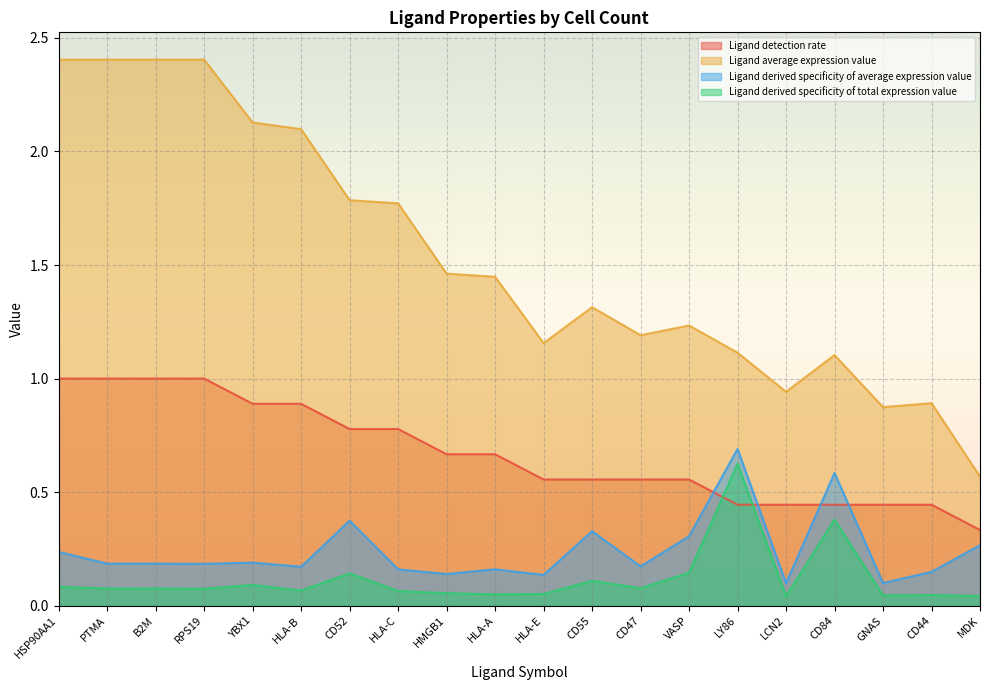

After their last crossing, which series has the higher values: Ligand detection rate or Ligand derived specificity of total expression value?

Ligand detection rate